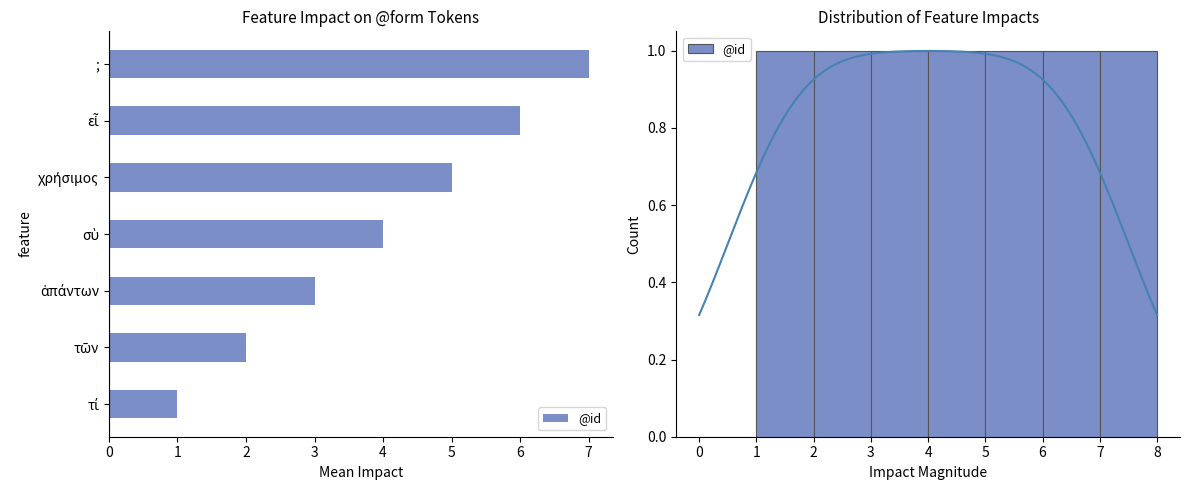

How many bars are there in total?

7